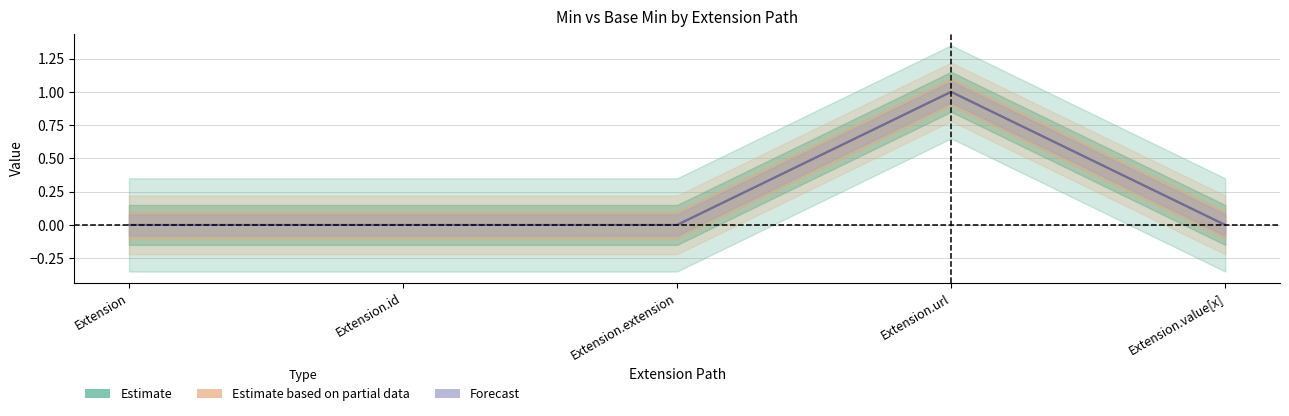

At which category is the sum across all series the highest?

Extension.url